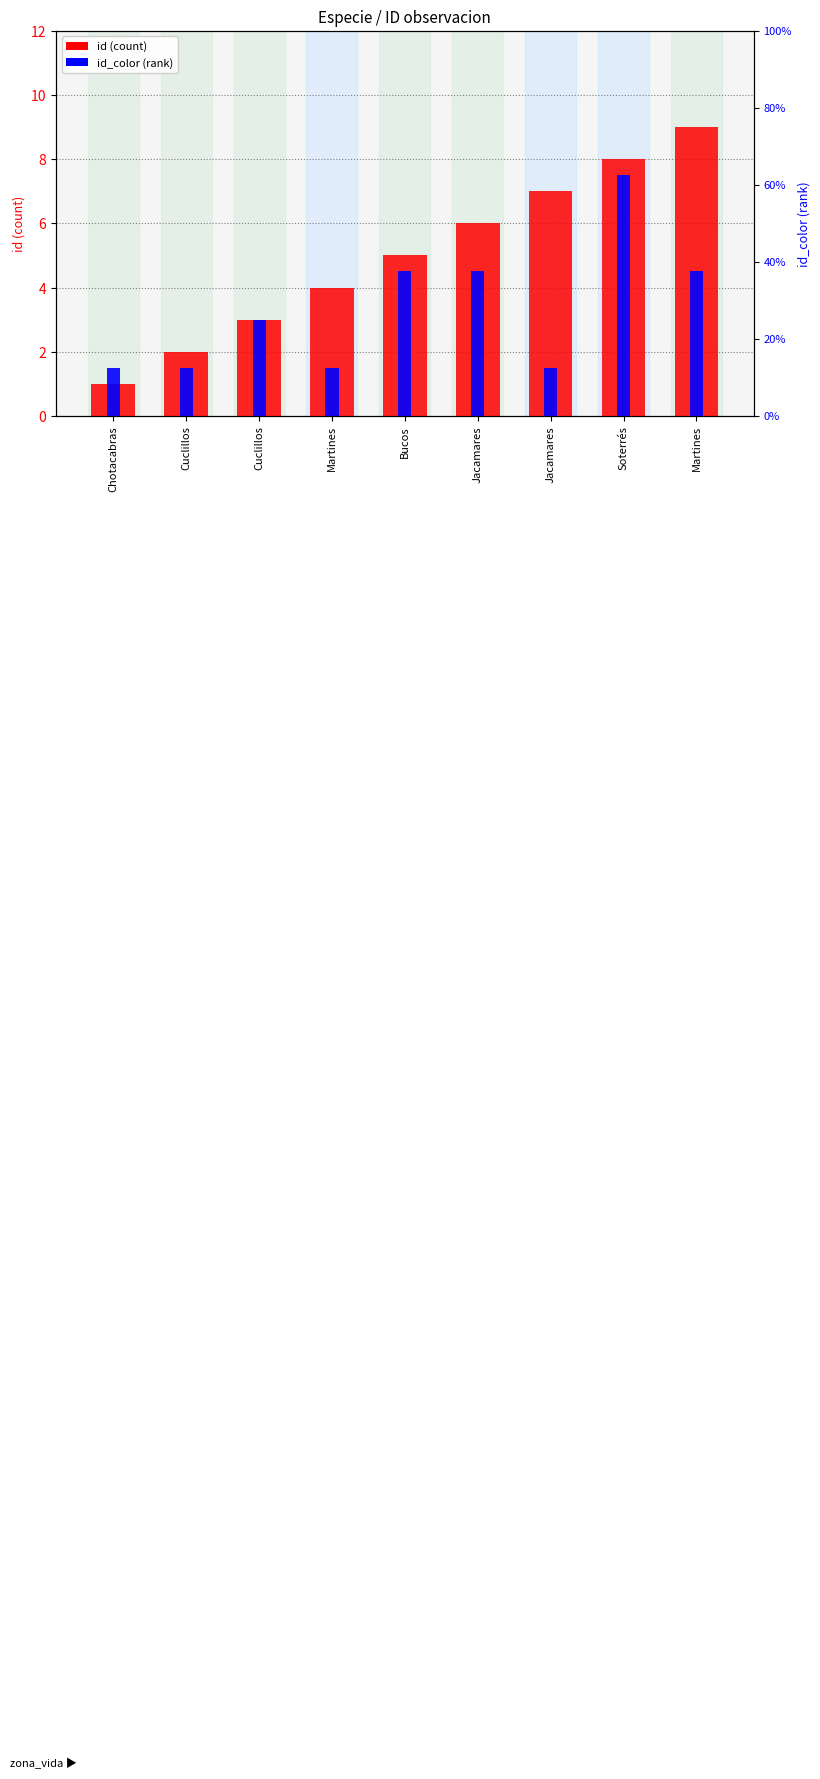

Between Bucos and Soterrés, which is larger?

Soterrés